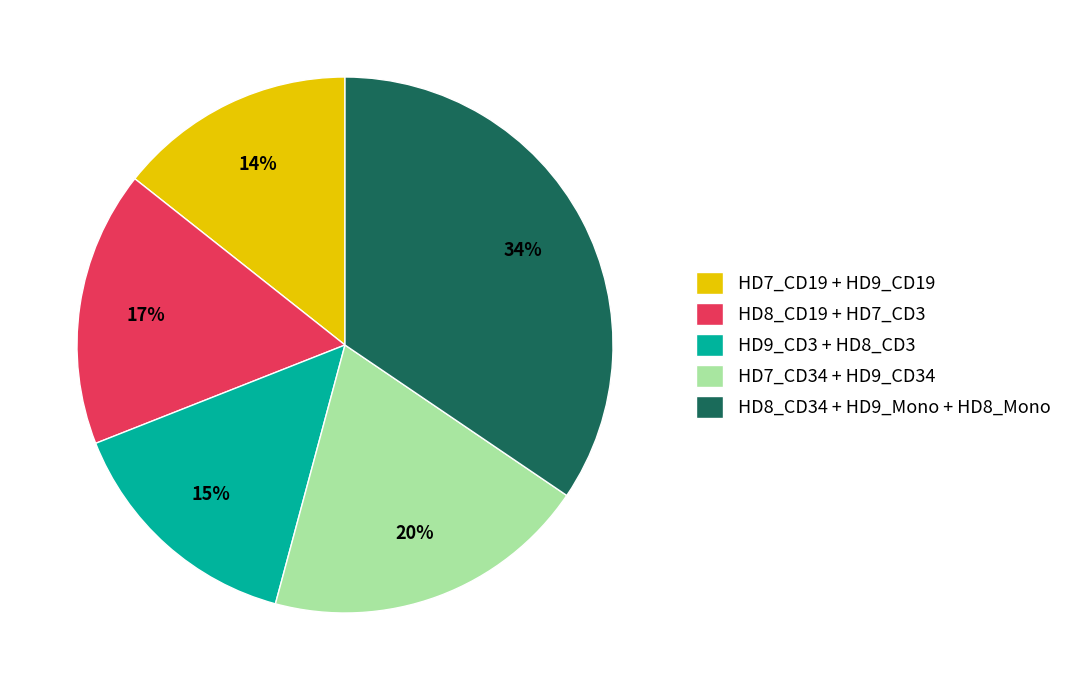

To the nearest percent, what percentage of the pie is HD8_CD34 + HD9_Mono + HD8_Mono?

34%